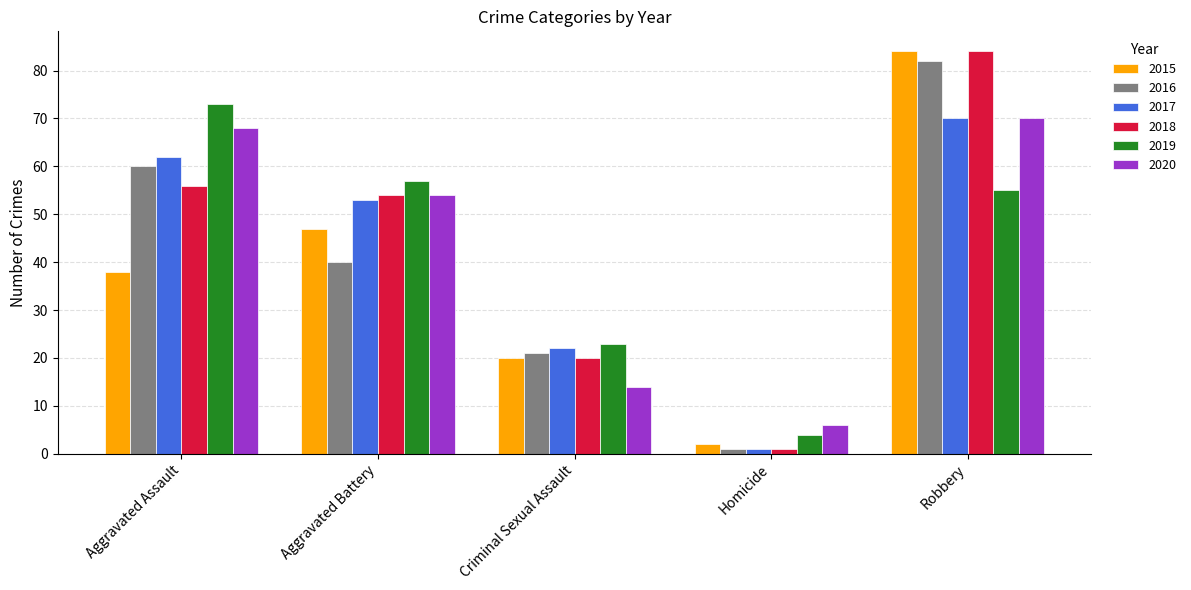

How many values in the 2016 series are below 40?

2